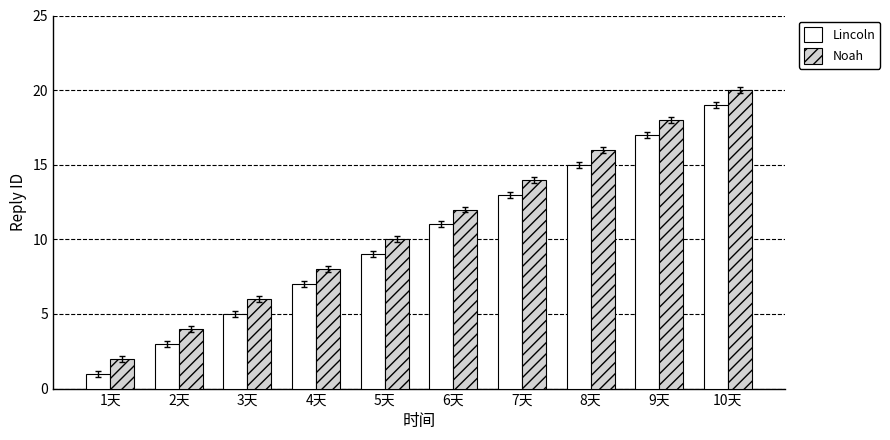

How many bars are there in total?

20